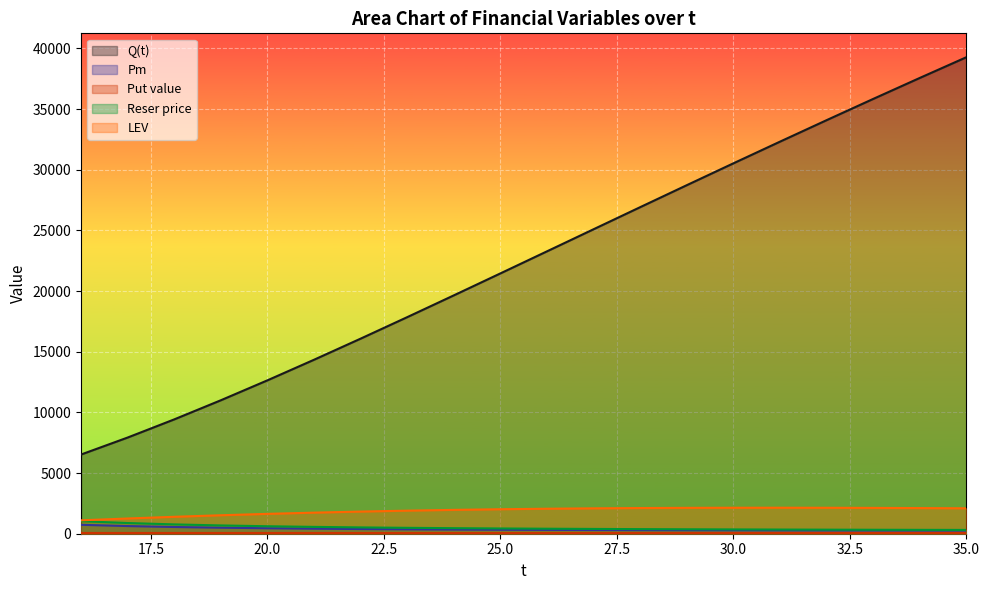

What are all the series names shown in the legend?

Q(t), Pm, Put value, Reser price, LEV